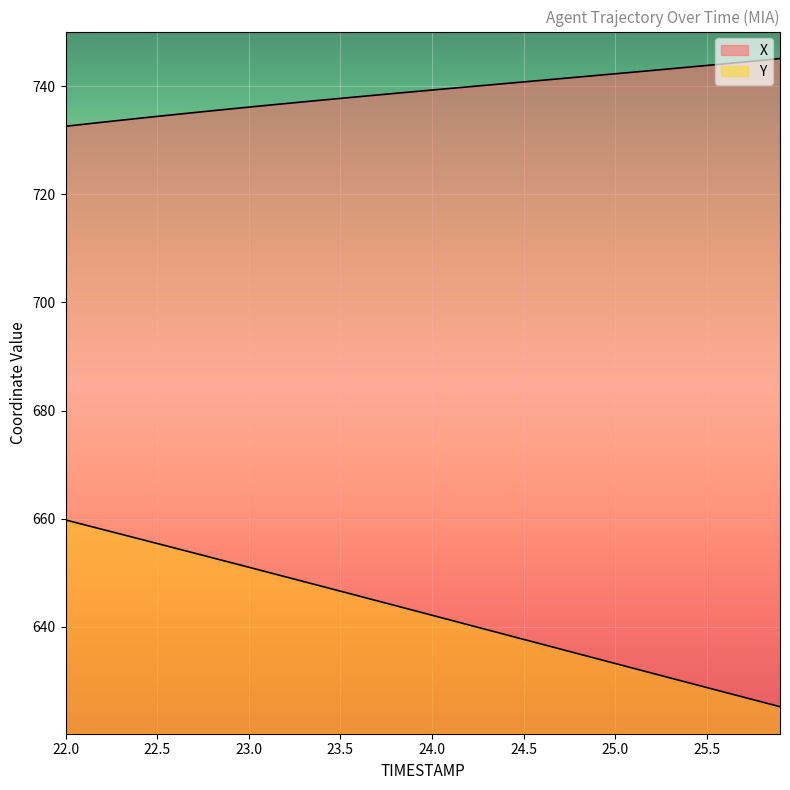

At 22.8, list the series in order from smallest to largest.

Y, X